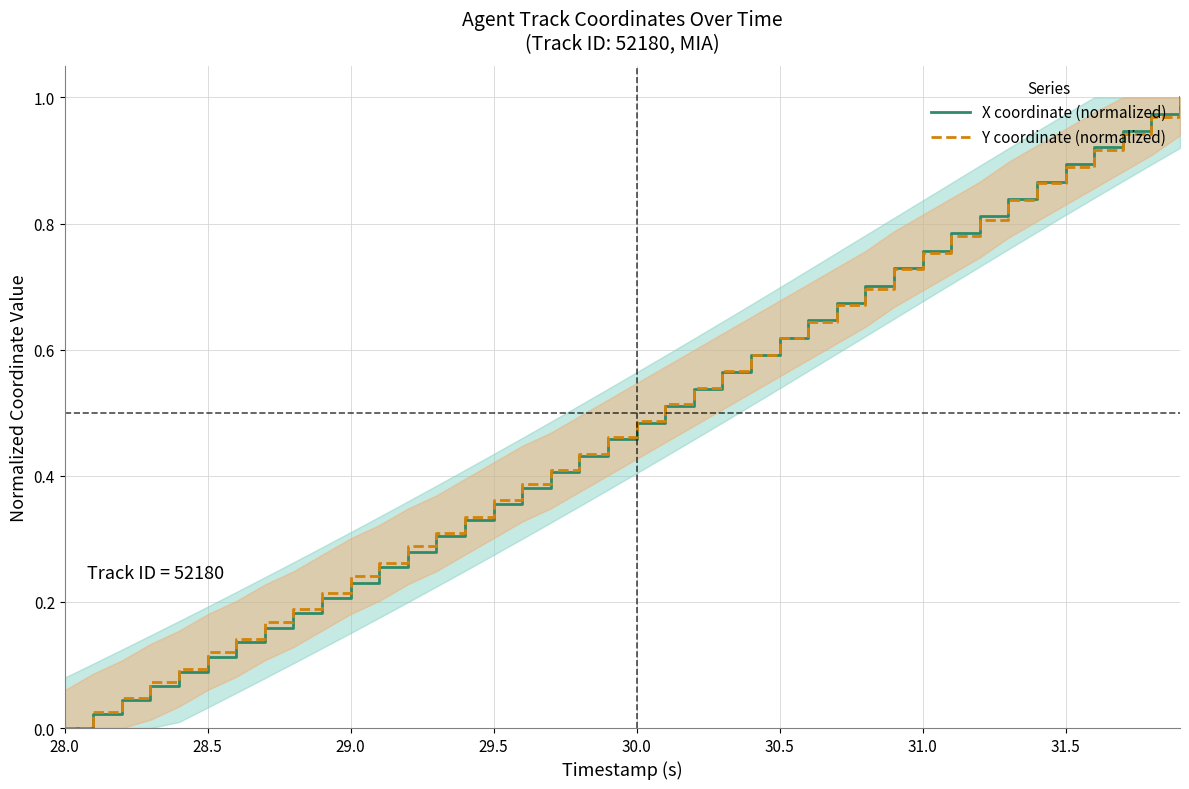

True or false: Y coordinate (normalized) has more than 1 interior local peaks.

False